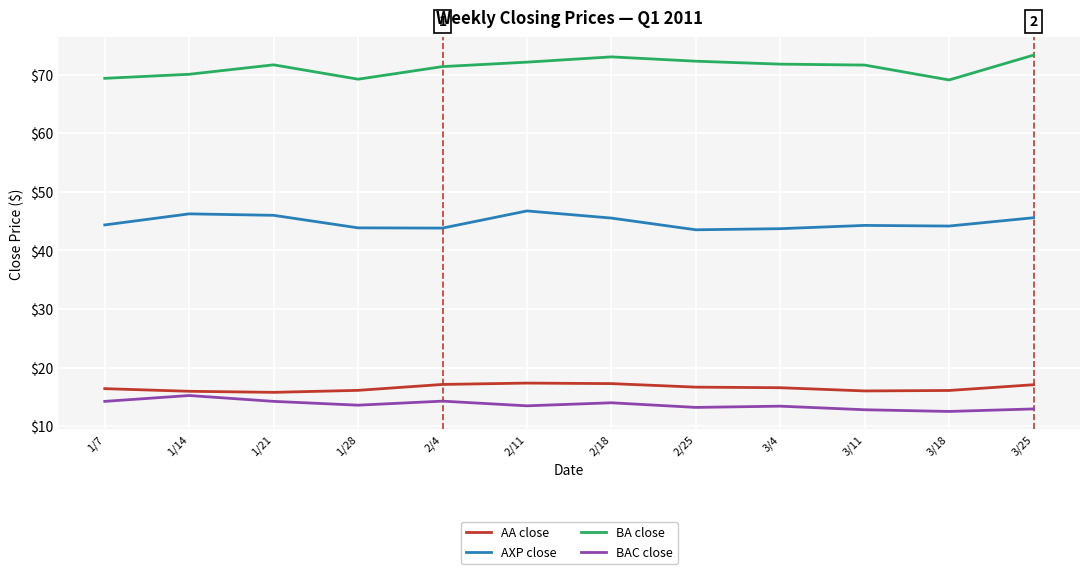

What is the maximum value shown in the chart?

73.3